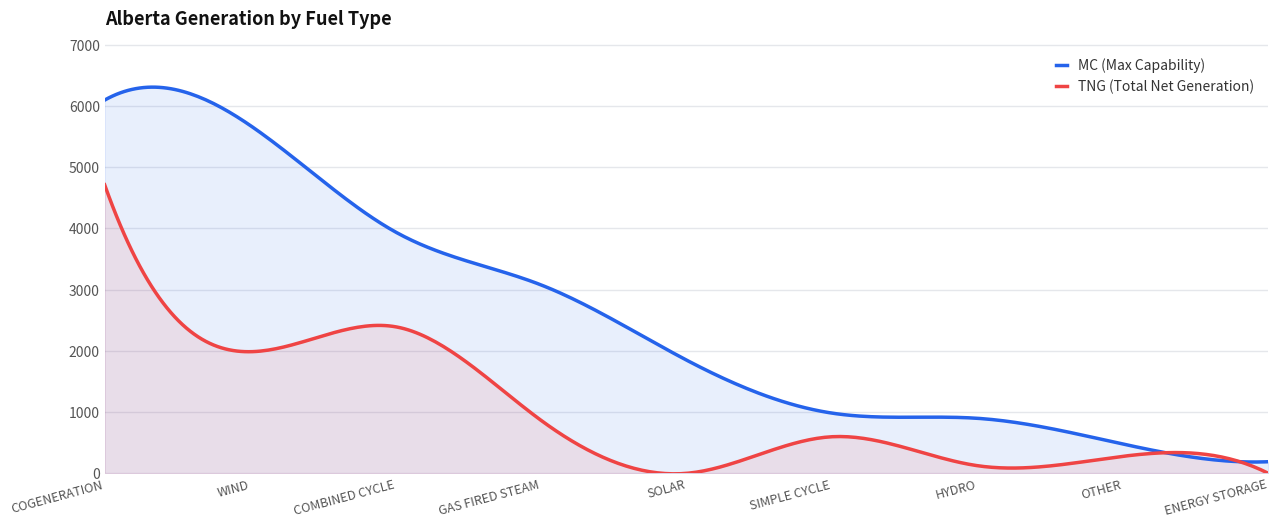

Where is the first local maximum for TNG (Total Net Generation)?

COMBINED CYCLE